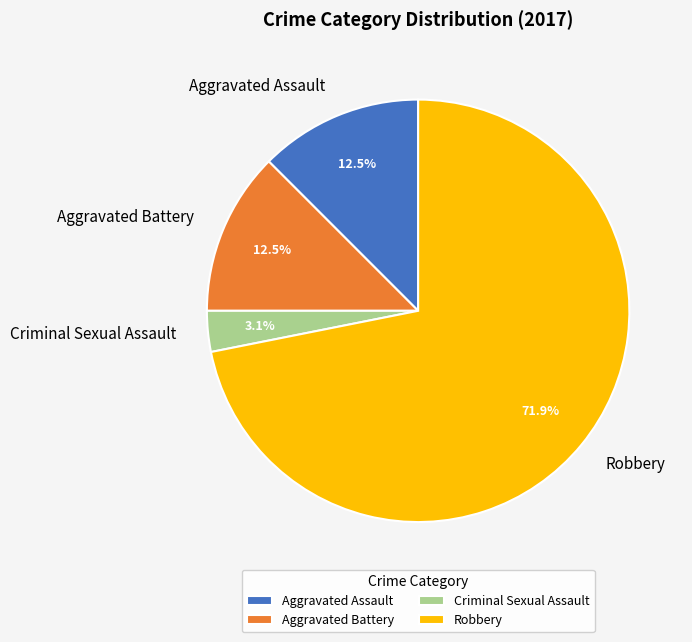

What is the total percentage of Robbery and Criminal Sexual Assault?

75.0%